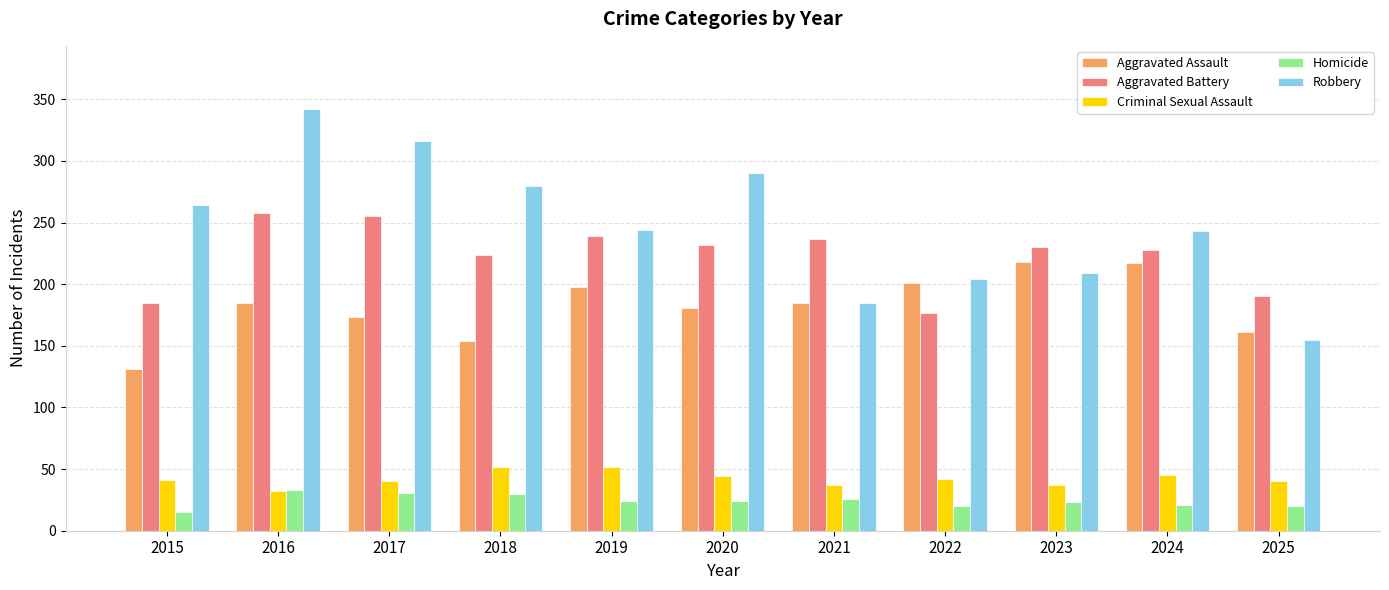

Is it true that Robbery equals 61 at 2025?

False